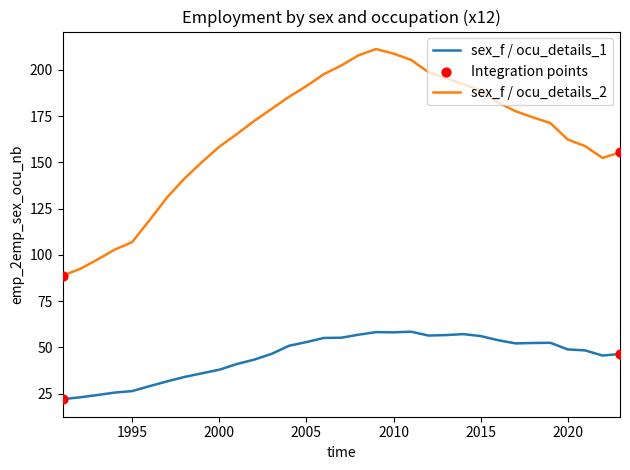

True or false: sex_f / ocu_details_1 and sex_f / ocu_details_2 intersect in this chart.

False